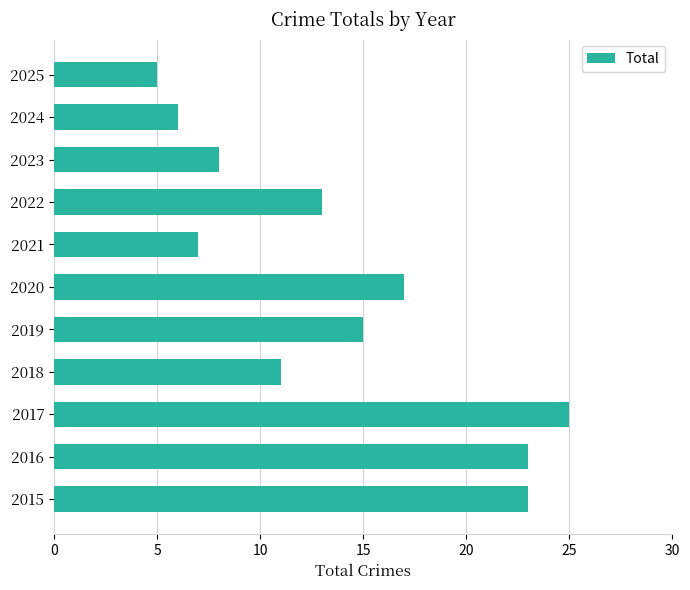

Between 2020 and 2025, which is larger?

2020